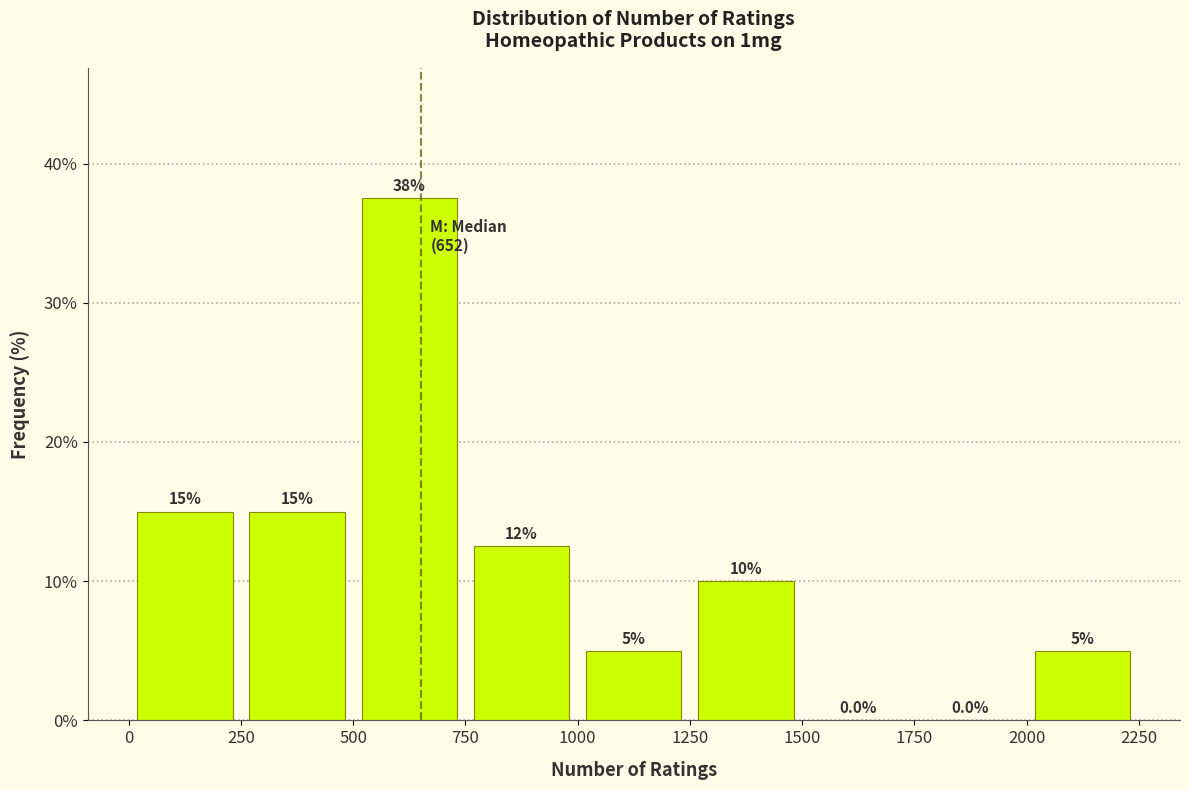

Which range on the x-axis has the tallest bar?

500 to 750